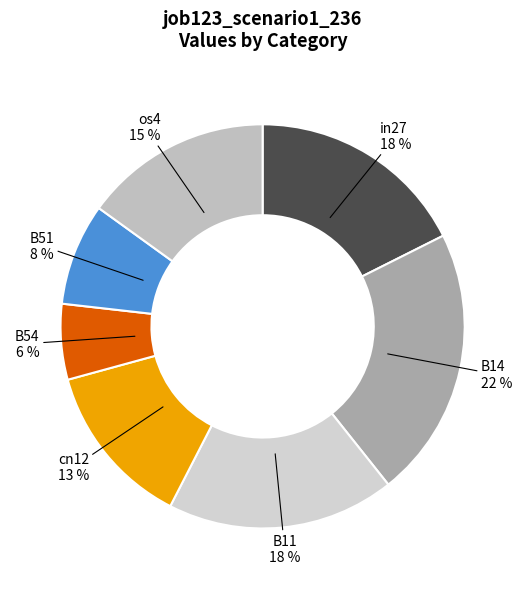

How many slices are in this pie chart?

7